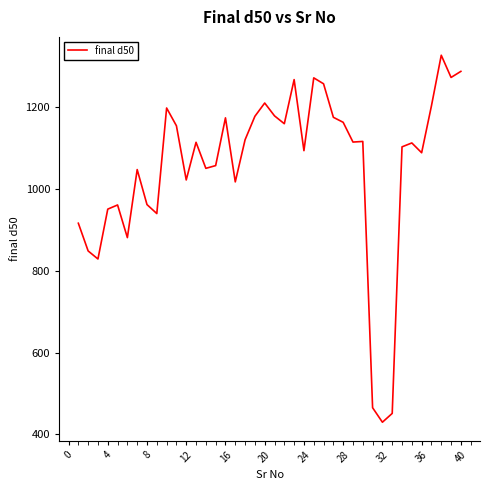

What is the maximum value shown in the chart?

1326.9